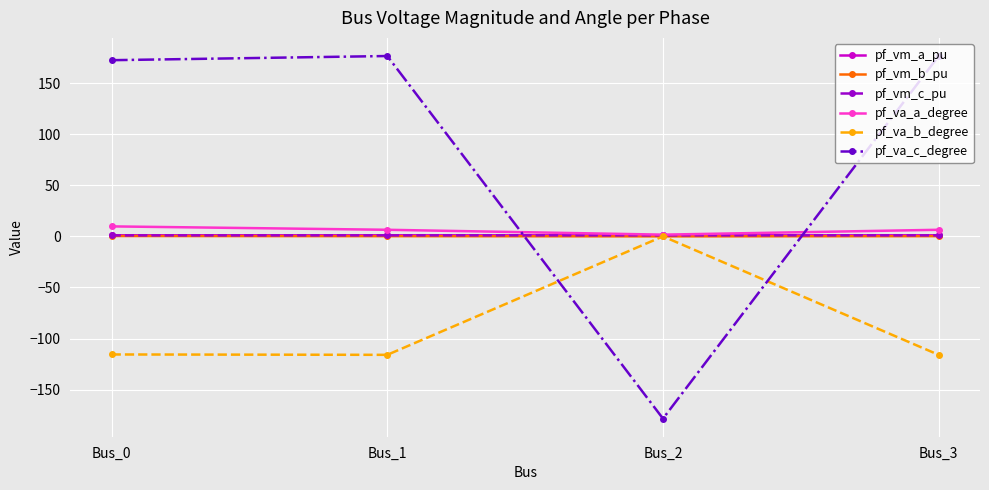

How many interior local valleys does the pf_vm_b_pu series have?

1